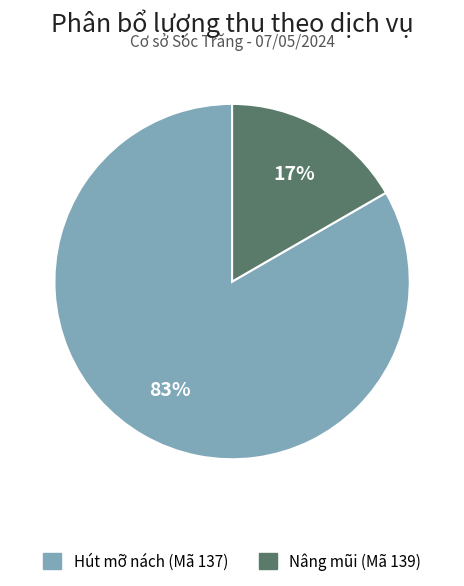

Is there a majority slice in this chart?

Yes